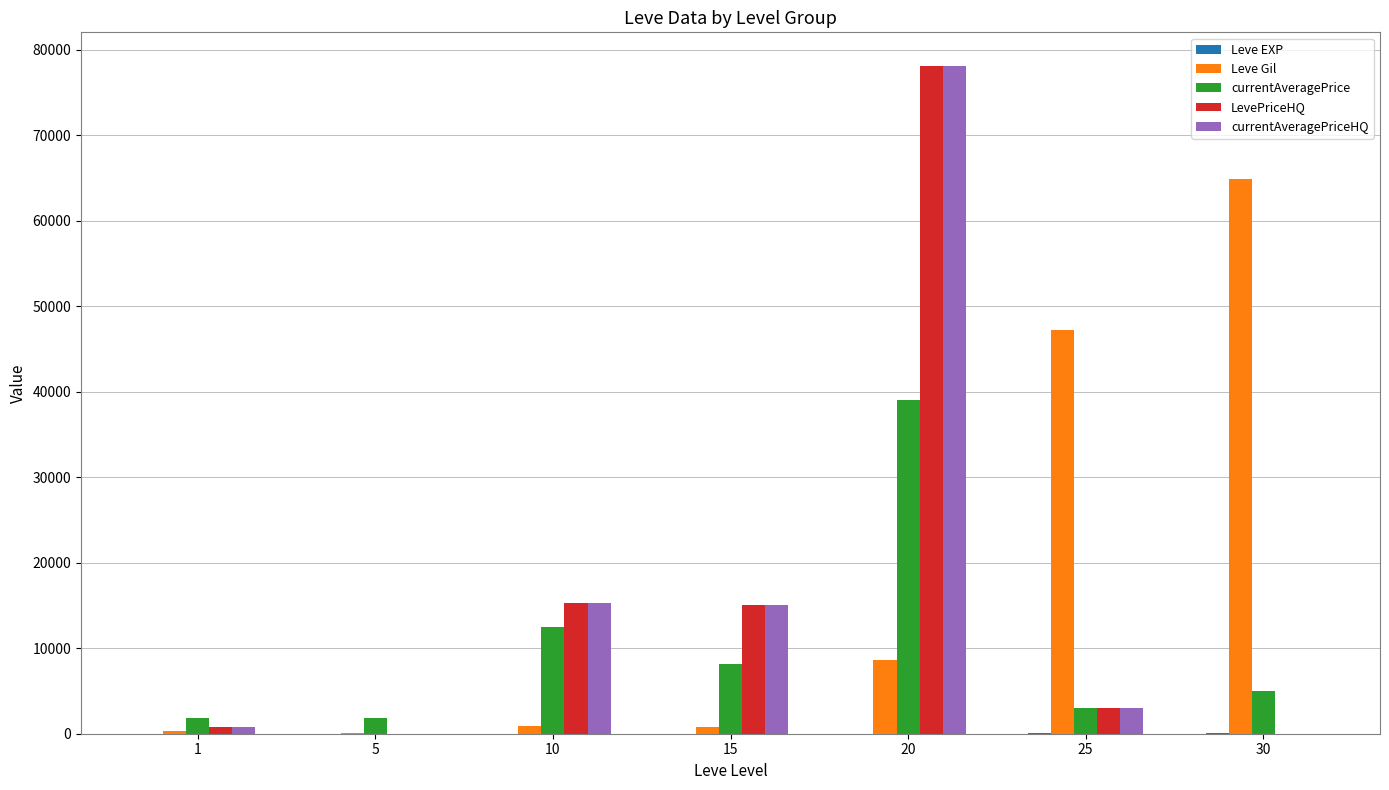

The value of Leve Gil at 20 is 8570. True or false?

True